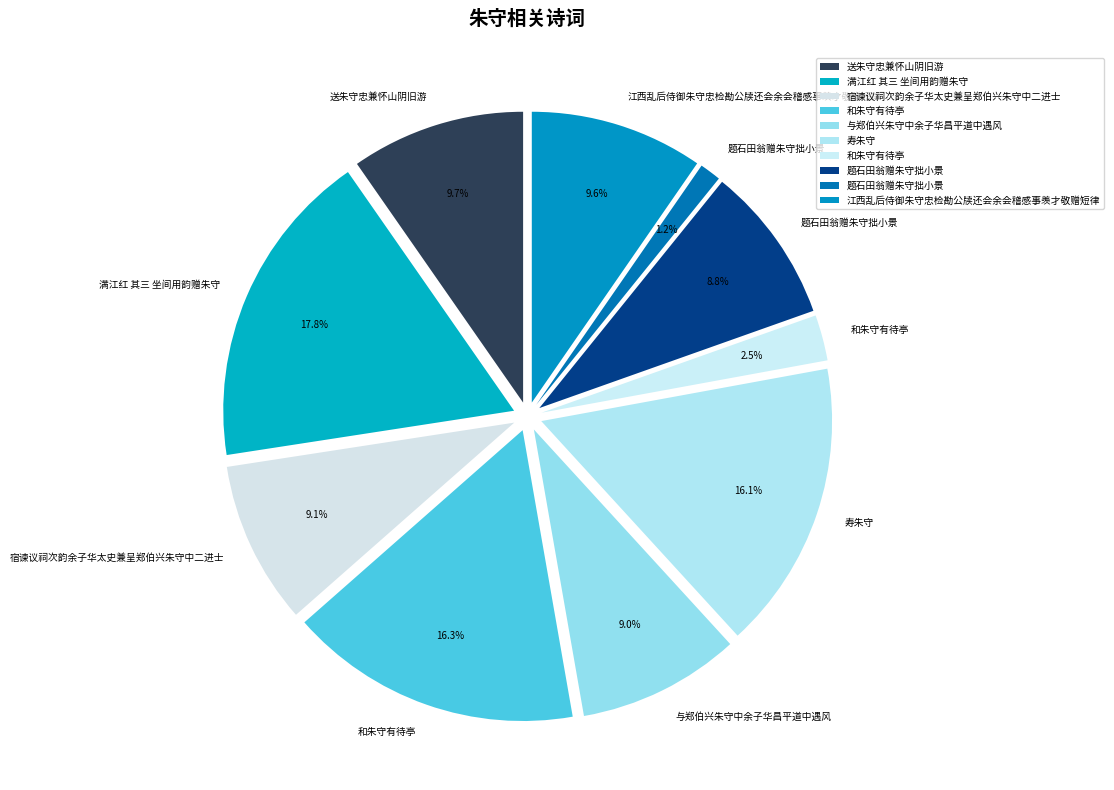

How many segments does this pie chart have?

10